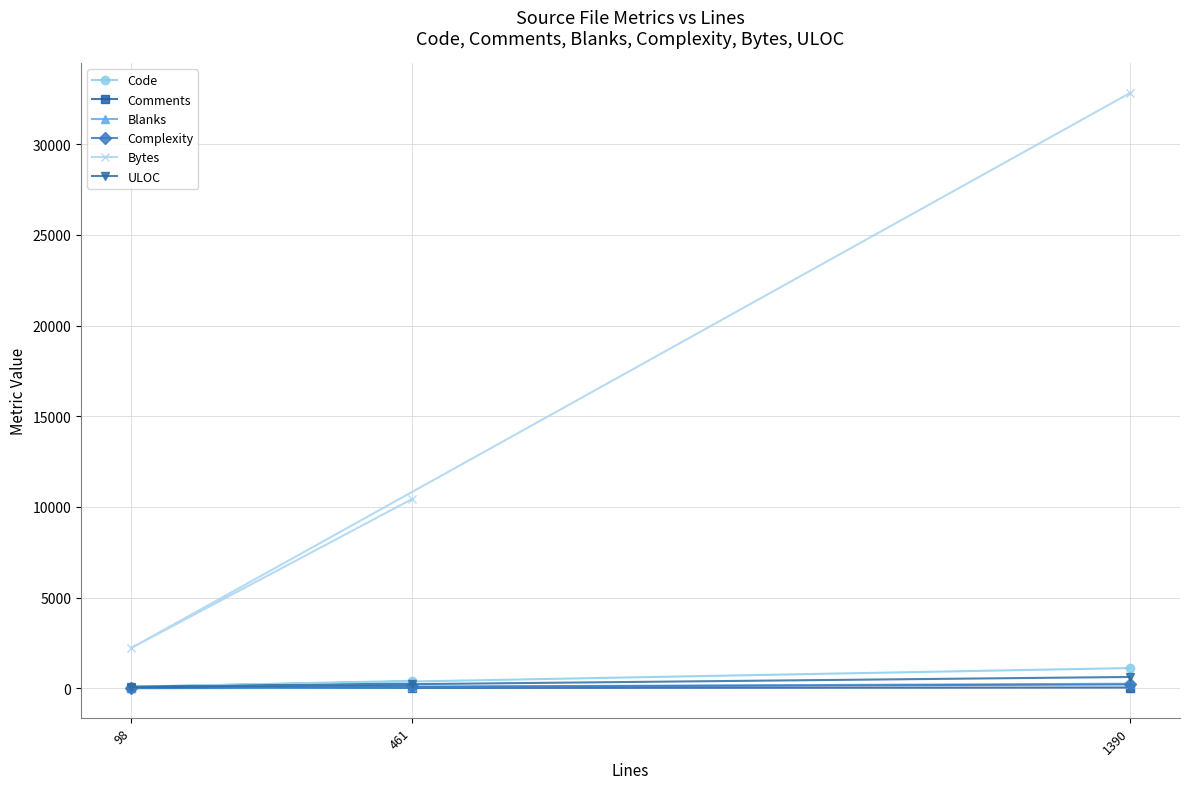

What is the total value across all series at 98?

2391